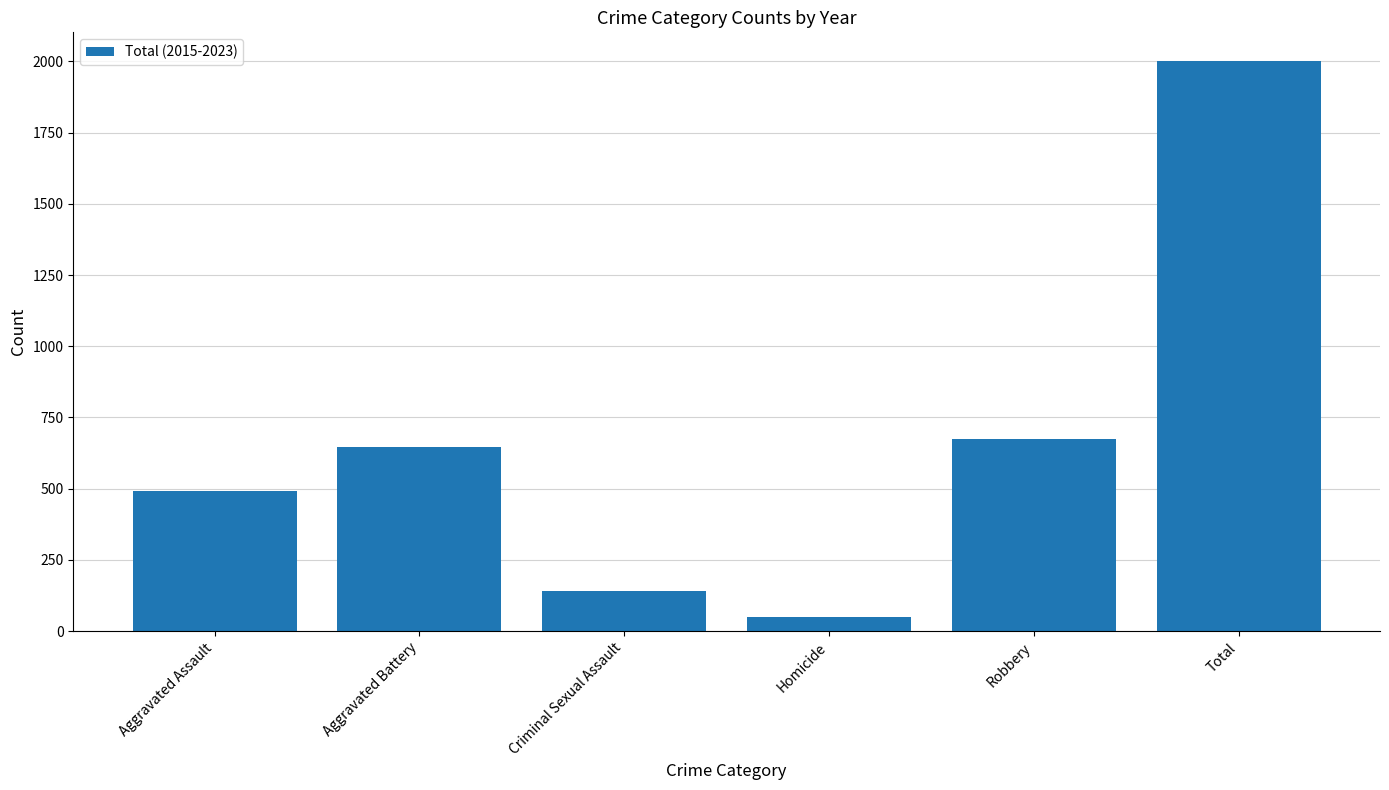

How many data points are less than 648?

3